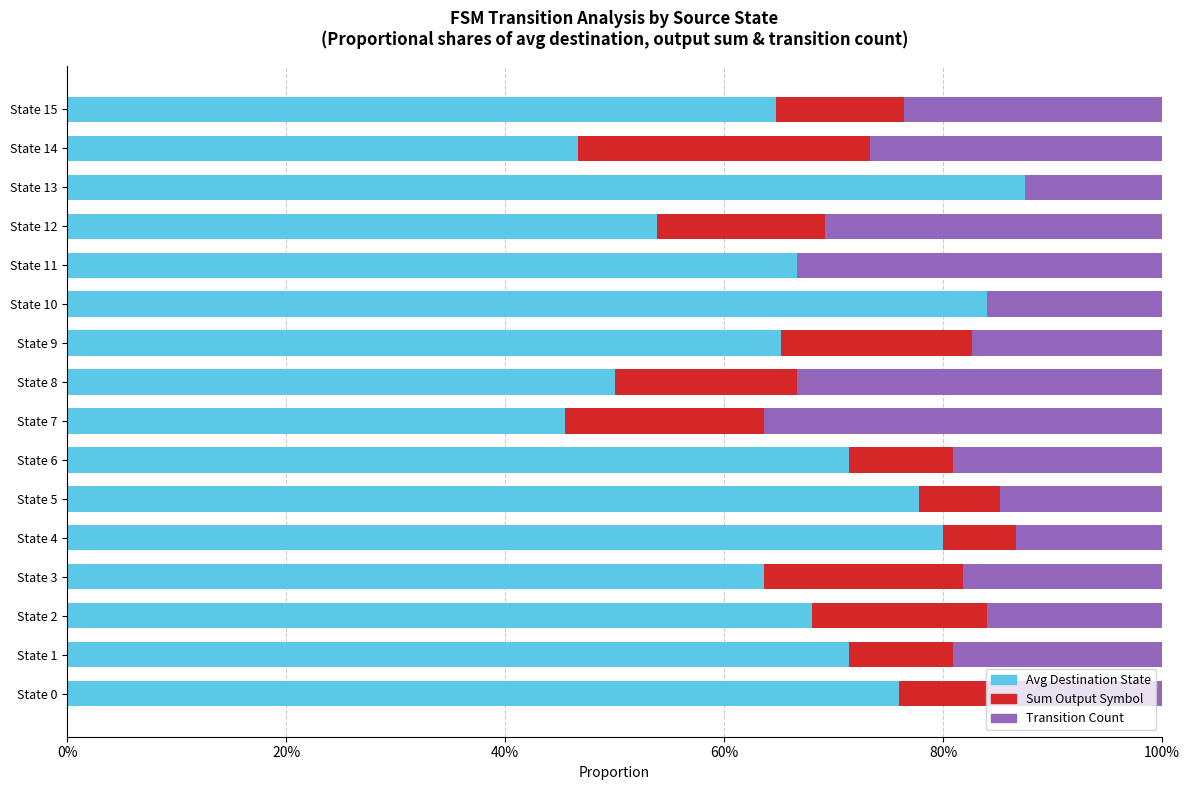

What is the label of the 2nd bar from the right?

14